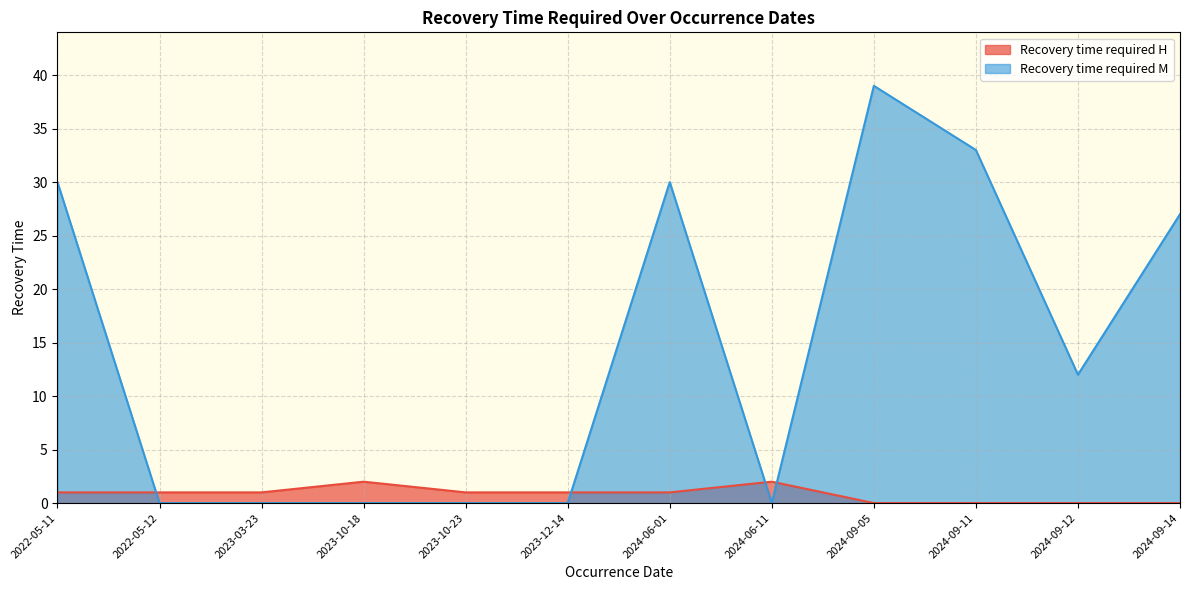

What are all the series names shown in the legend?

Recovery time required H, Recovery time required M